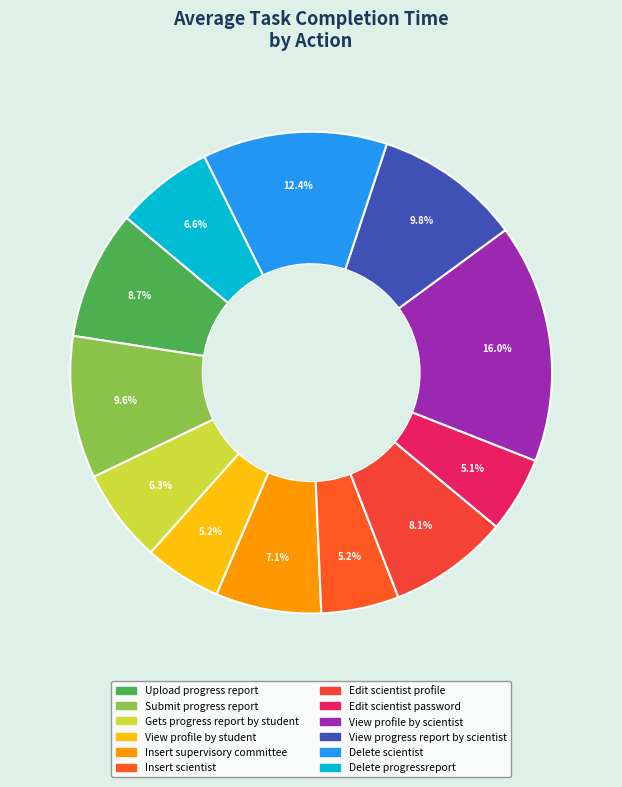

To the nearest percent, what portion does View progress report by scientist represent?

10%